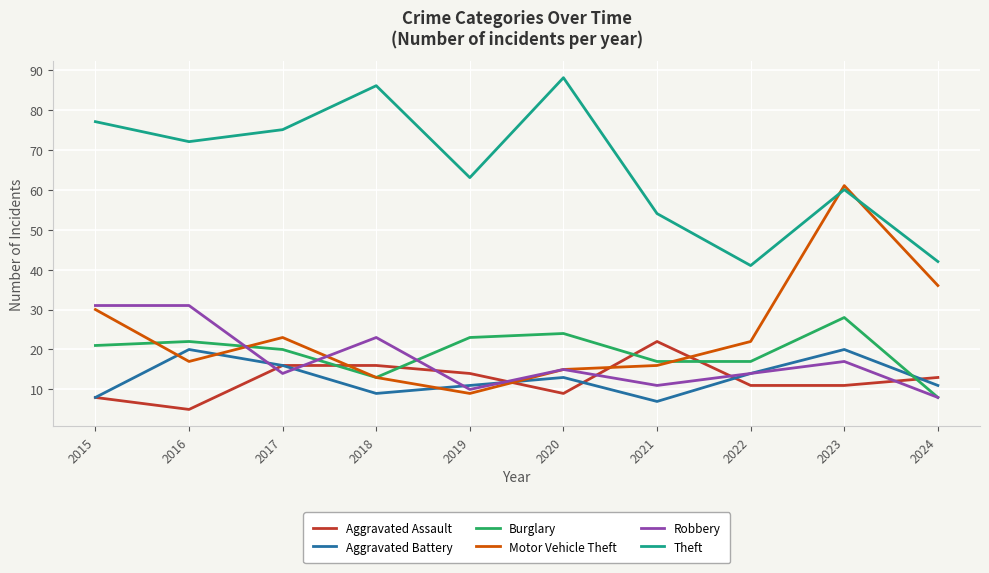

What is the minimum value shown in the chart?

5